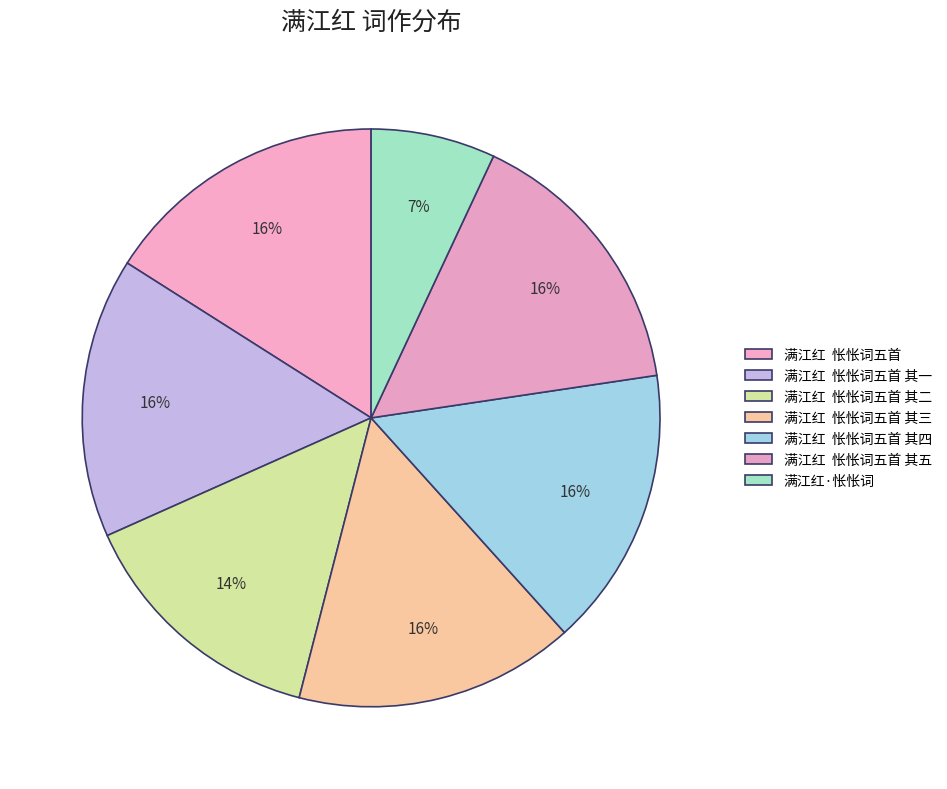

Is there any slice that represents more than half of the pie?

No